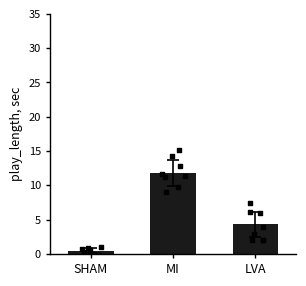

What is the ratio of the value at LVA to the value at MI?

0.4